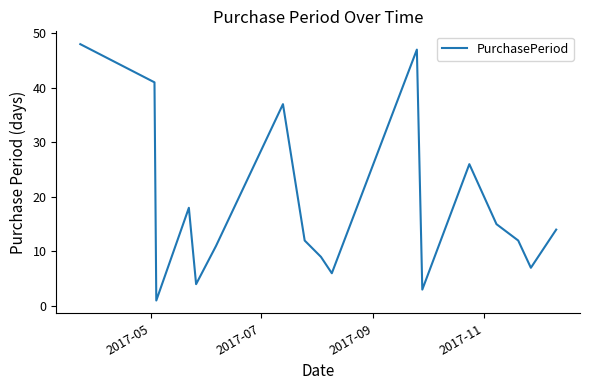

What is the greatest value displayed?

48